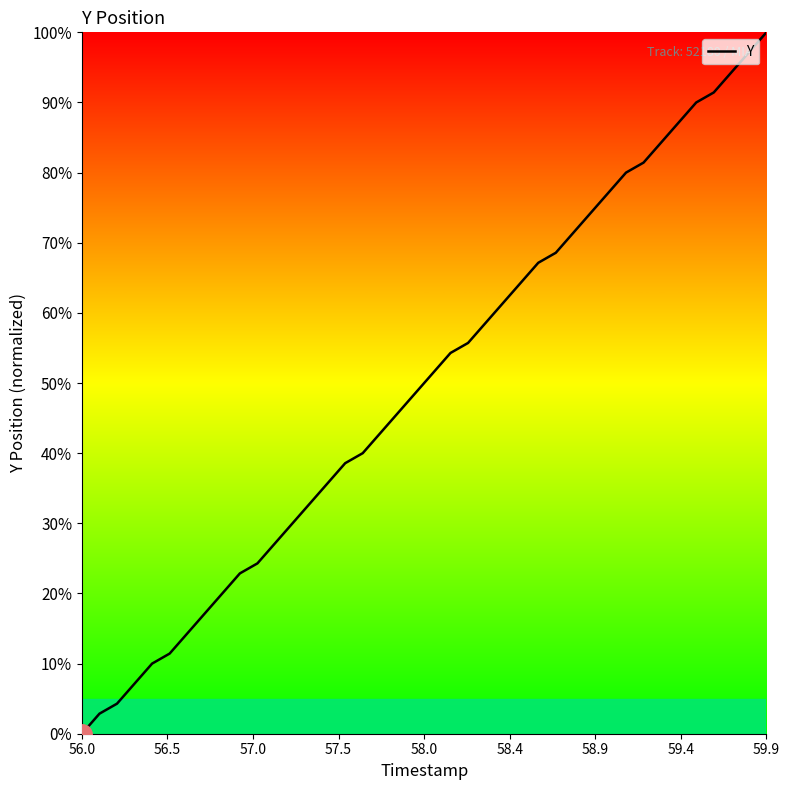

Does the chart have visible grid lines?

No